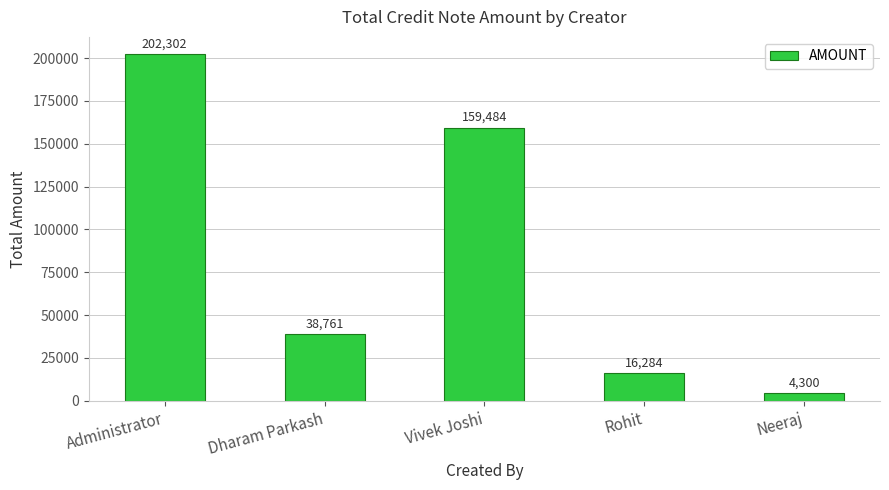

Where is the data nearest to the value 103301?

Vivek Joshi